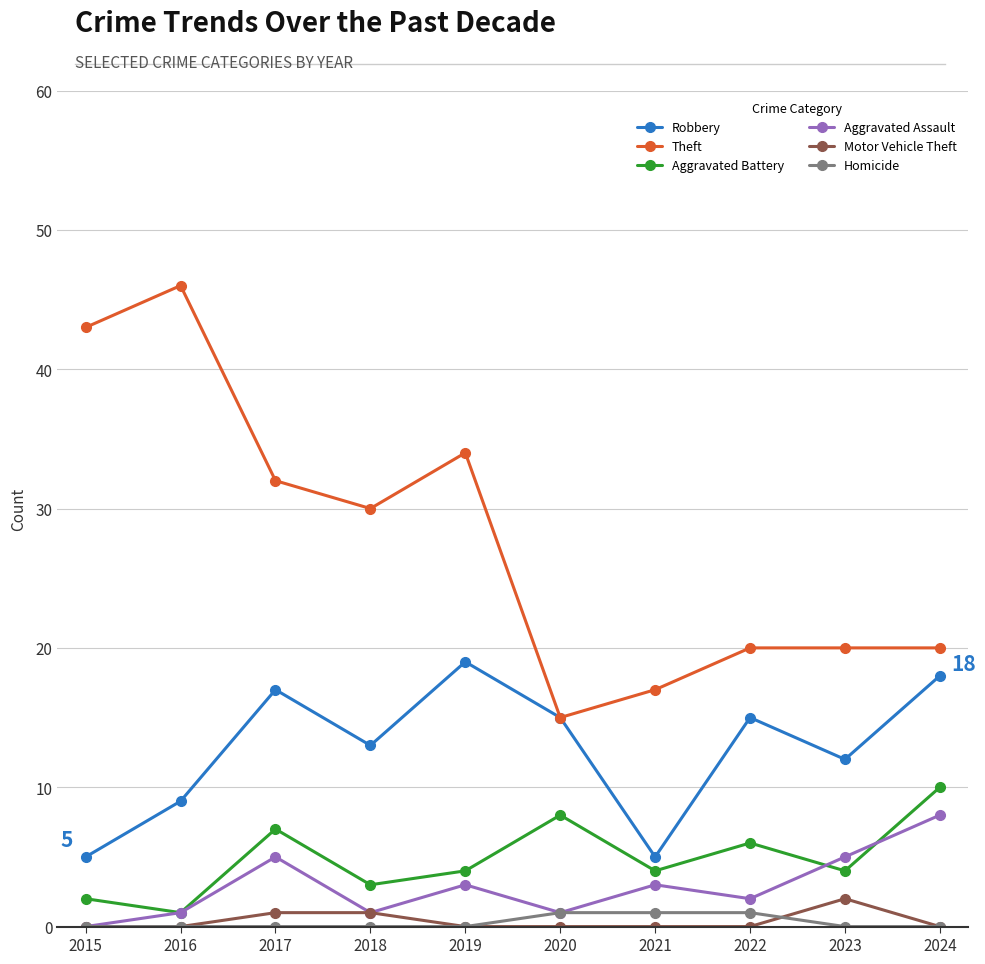

Is the value of Aggravated Battery at 2016 greater than the value of Robbery at 2016?

No